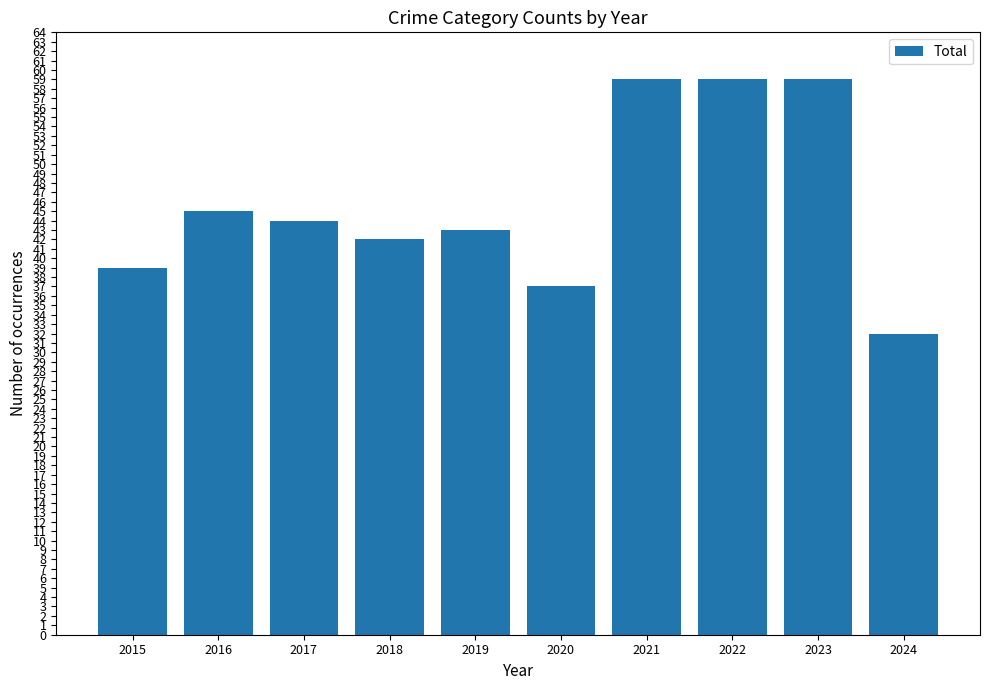

The value at 2019 is 19. True or false?

False